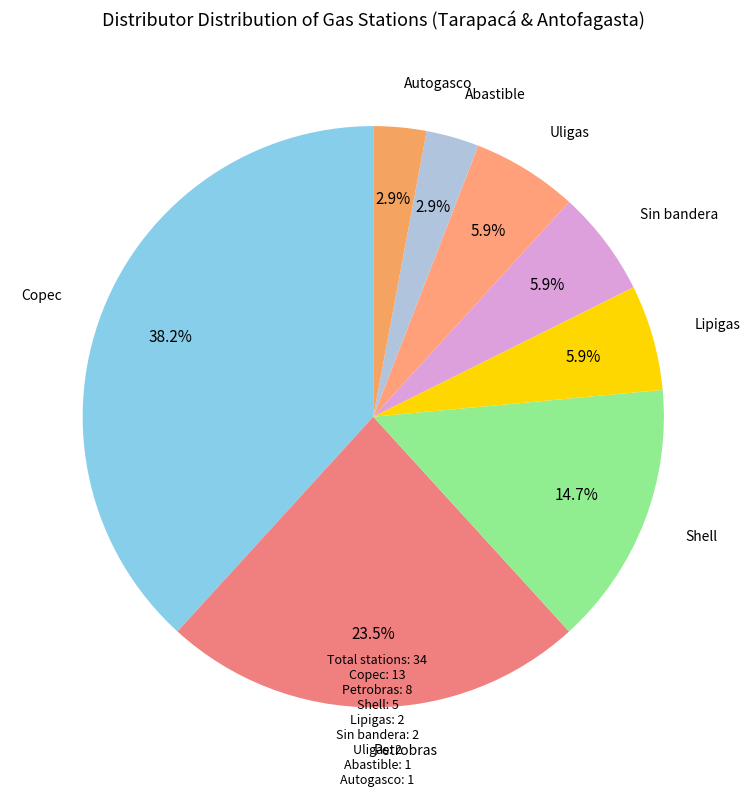

What percentage is the Abastible slice, to the nearest percent?

3%